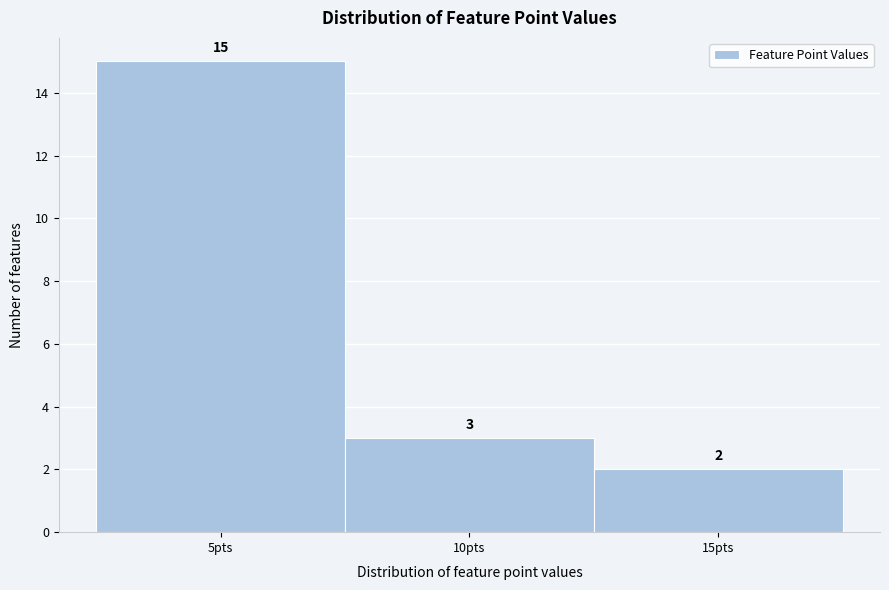

Which range on the x-axis has the tallest bar?

2.5 to 7.5